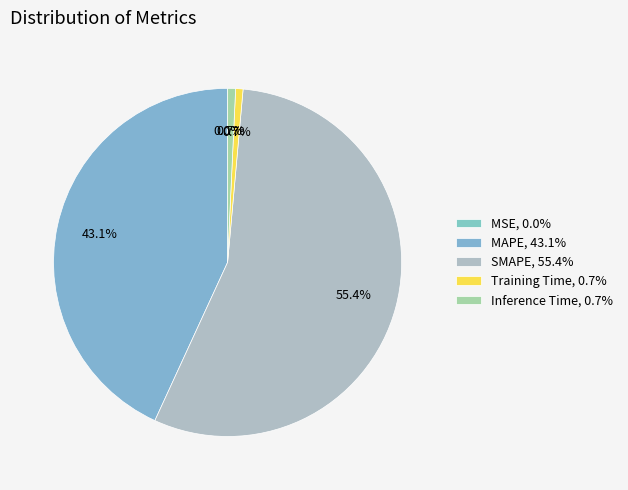

To the nearest percent, what percentage of the pie is MAPE?

43%